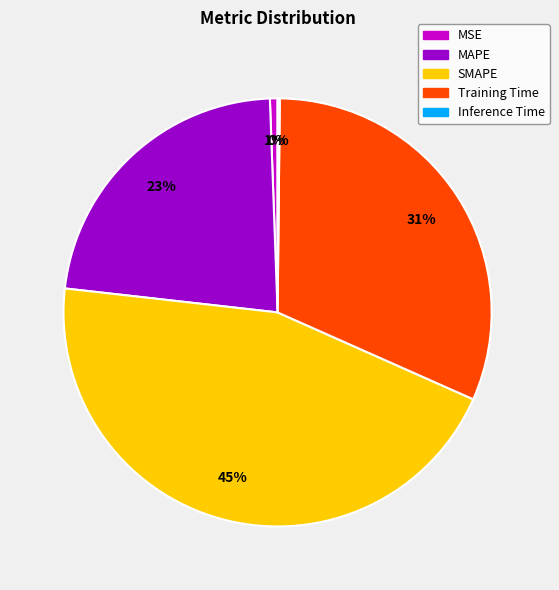

Do Training Time and MSE together represent more than half of the pie?

No